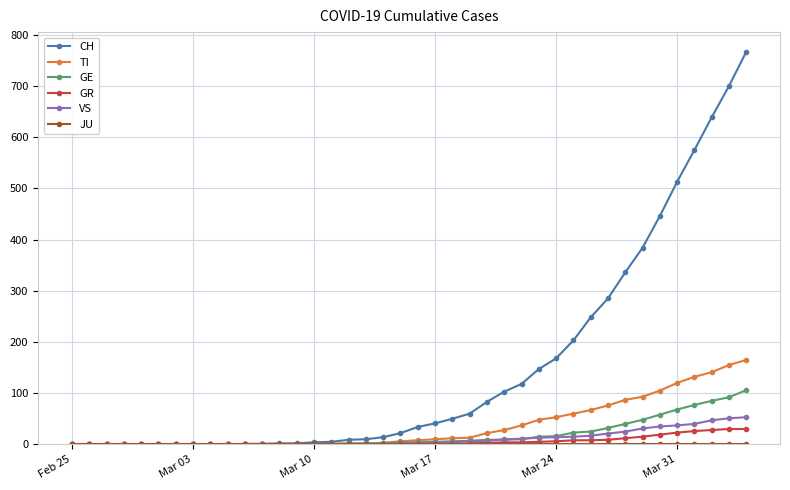

How many data points does each series have?

40